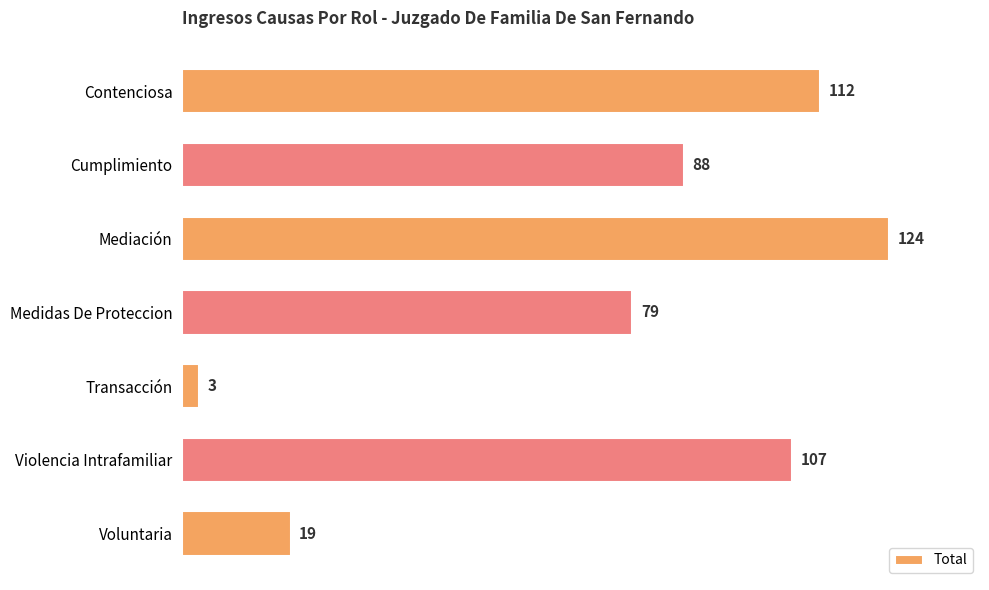

Rank the categories by value from highest to lowest.

Mediación, Contenciosa, Violencia Intrafamiliar, Cumplimiento, Medidas De Proteccion, Voluntaria, Transacción